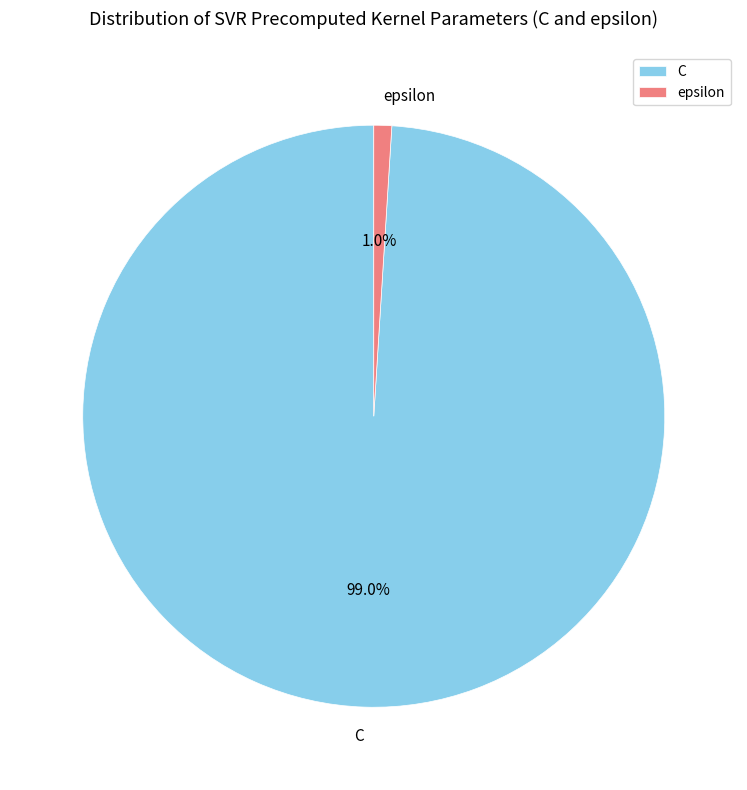

Is it true that C is 89% of the pie?

False